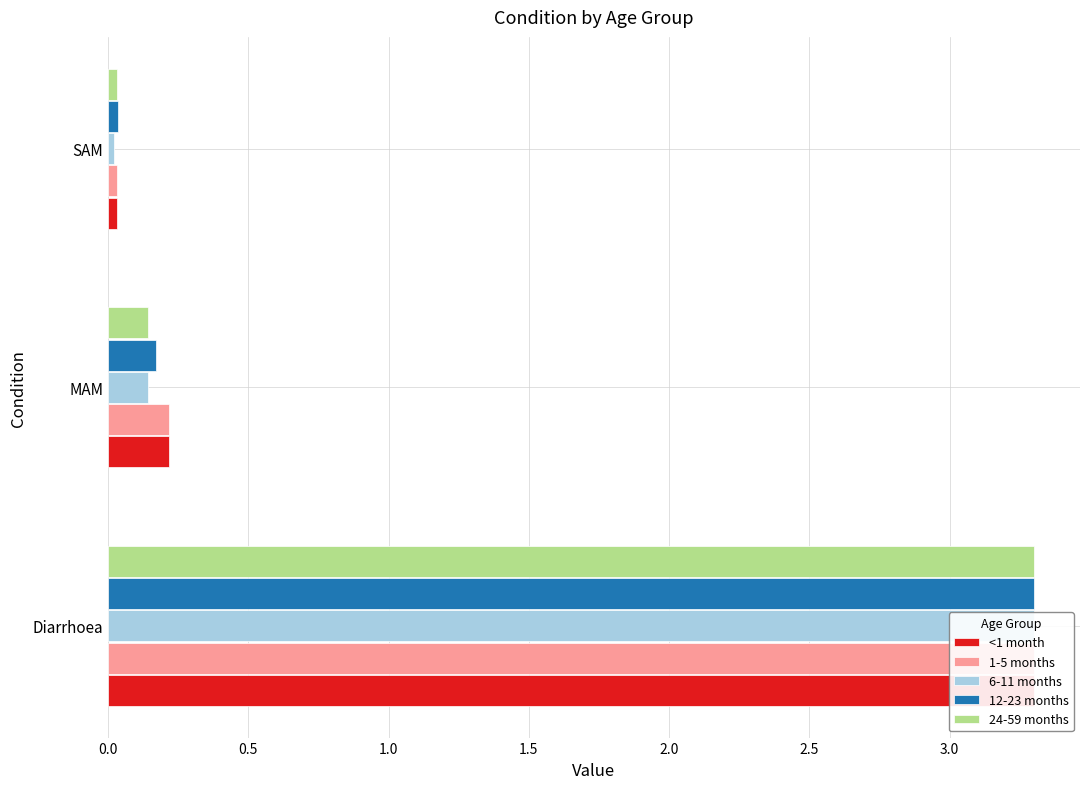

What is the highest value of the 24-59 months series?

3.3